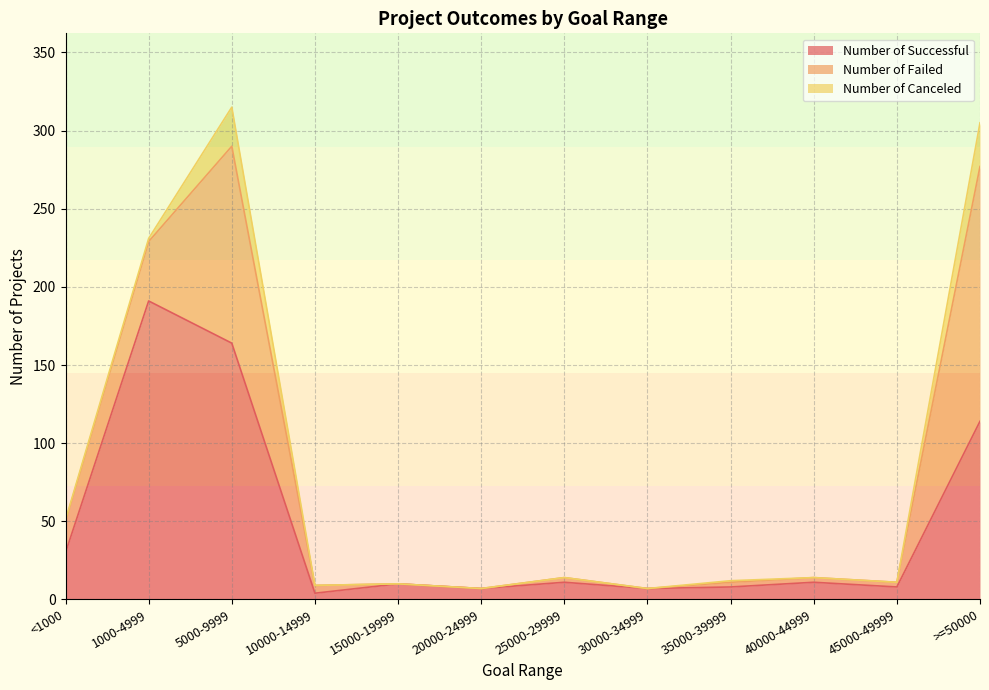

What is the spread (max minus min) of values at 35000-39999?

7